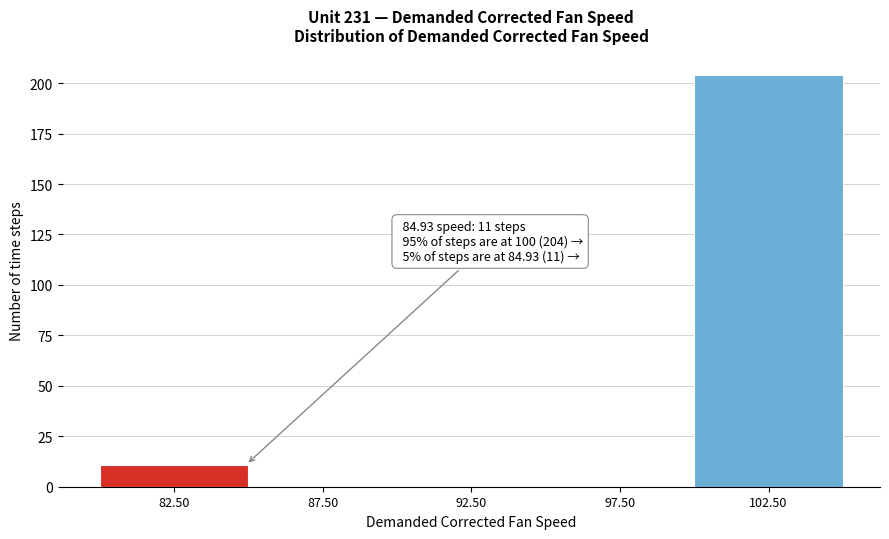

Which range on the x-axis has the tallest bar?

100 to 105